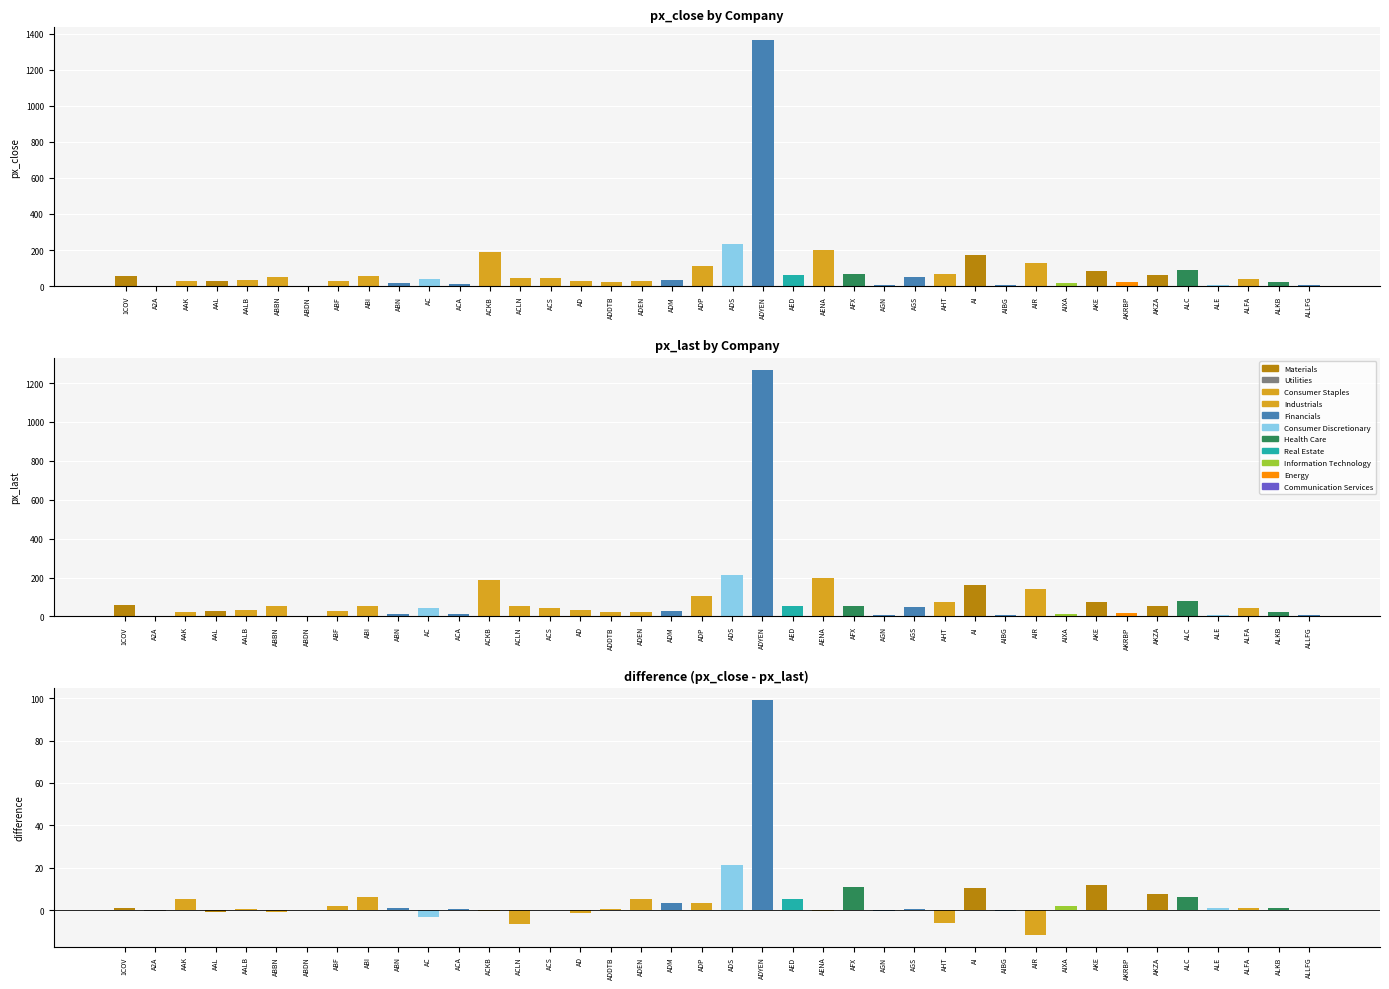

What is the sum of the px_last values at ACKB and AI?

347.2